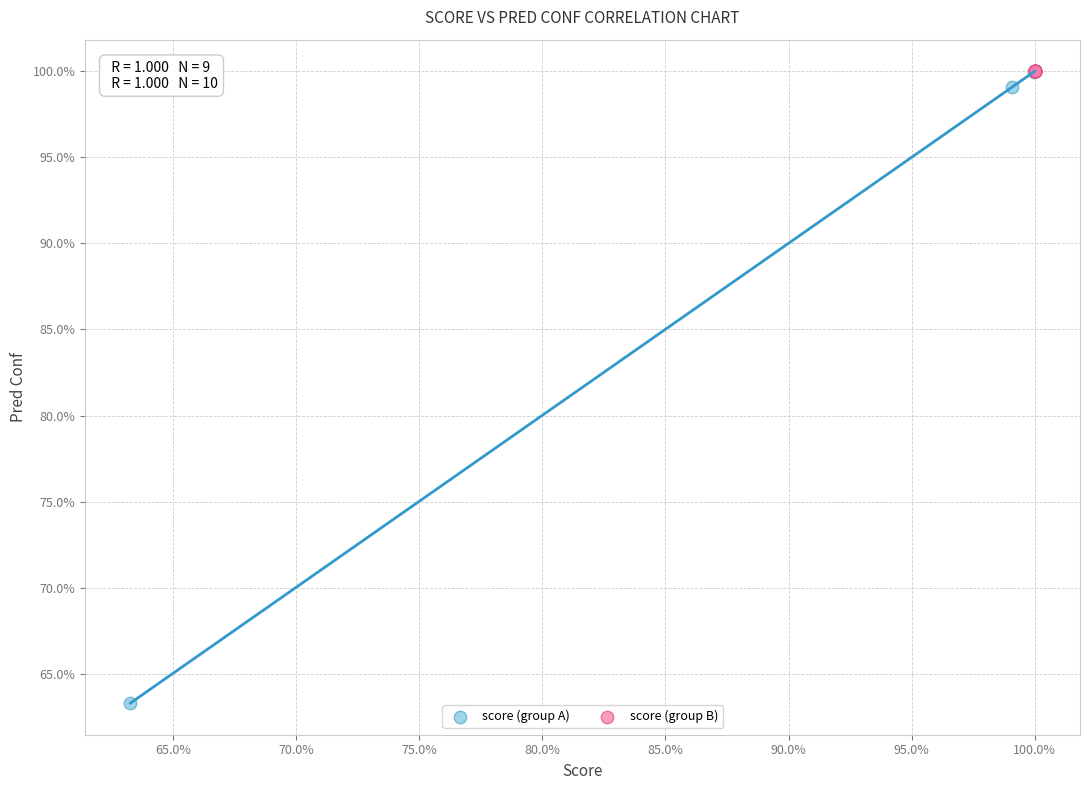

What are all the series names shown in the legend?

score (group A), score (group B)